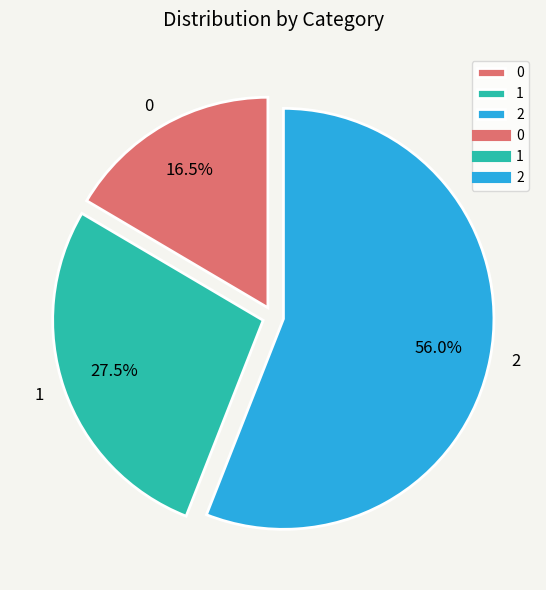

Is there a majority slice in this chart?

Yes